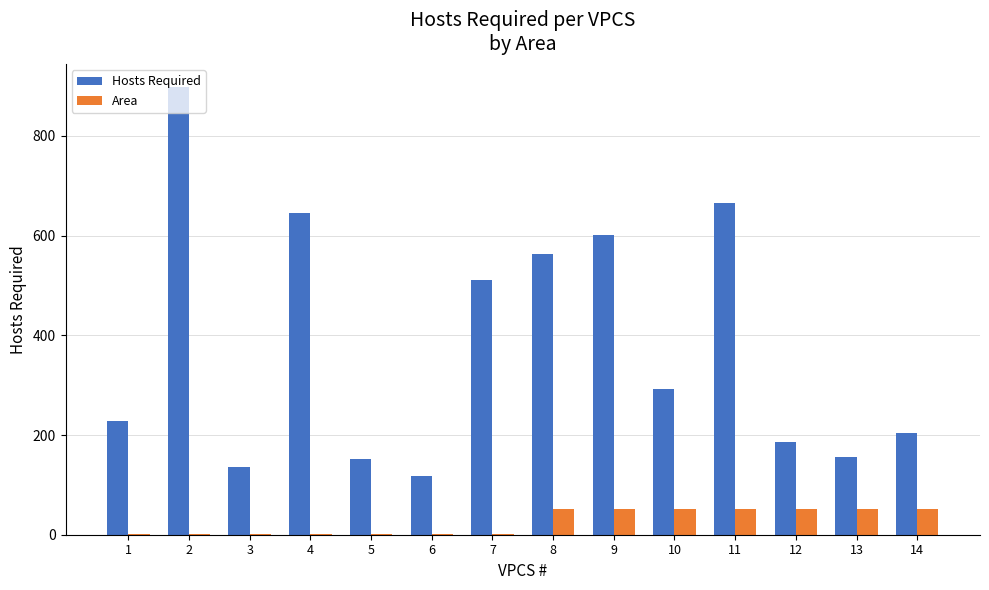

Is the value of Area at 1 greater than the value of Hosts Required at 12?

No